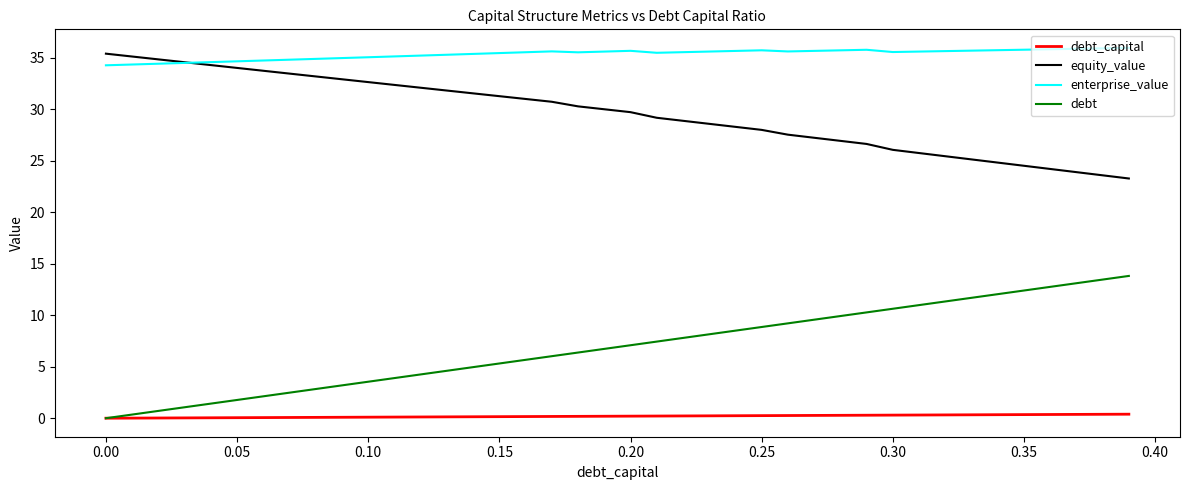

Which series has the largest total across all categories?

enterprise_value